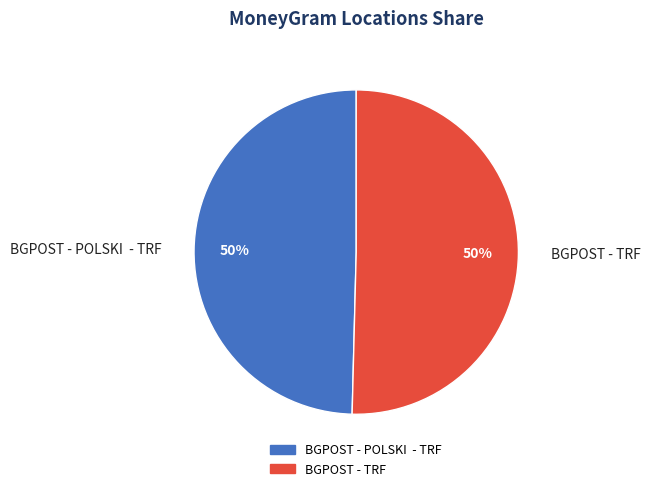

To the nearest percent, what portion does BGPOST - TRF represent?

50%